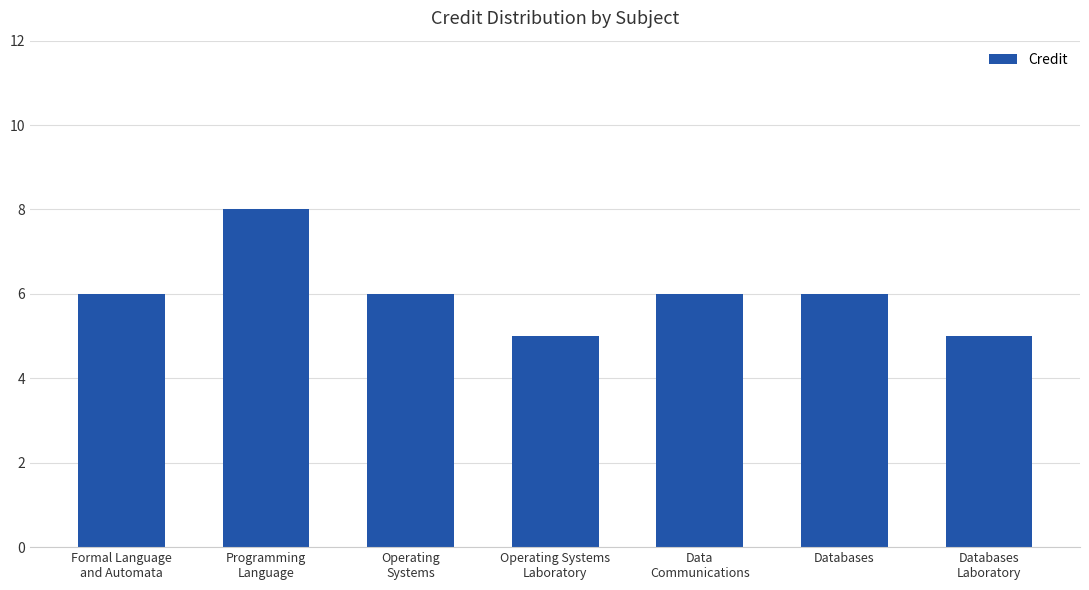

What is the sum of the values at Operating
Systems and Data
Communications?

12